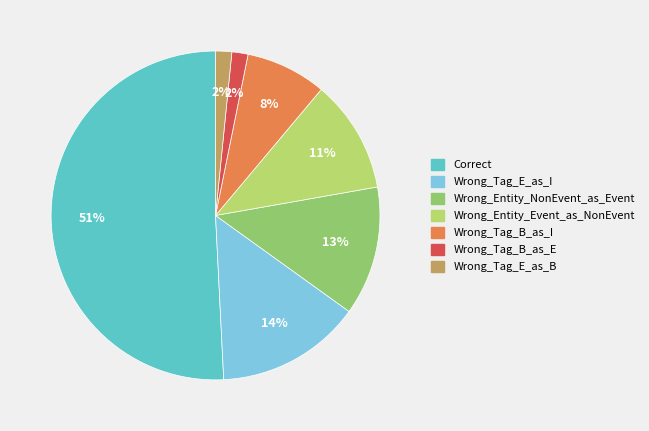

The Correct slice represents 46% of the pie. True or false?

False